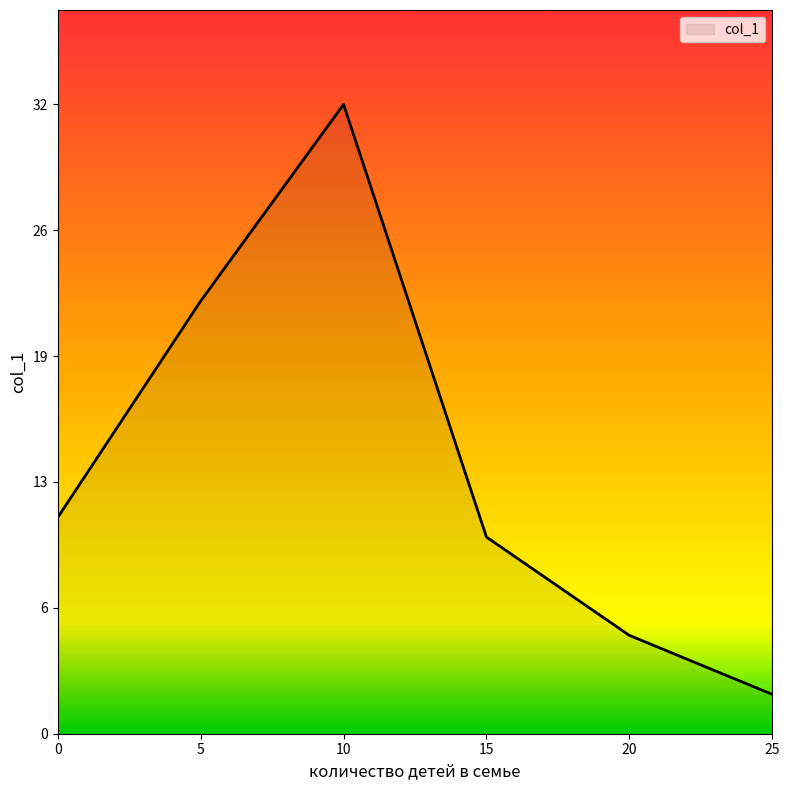

The value at 25 is 3. True or false?

False